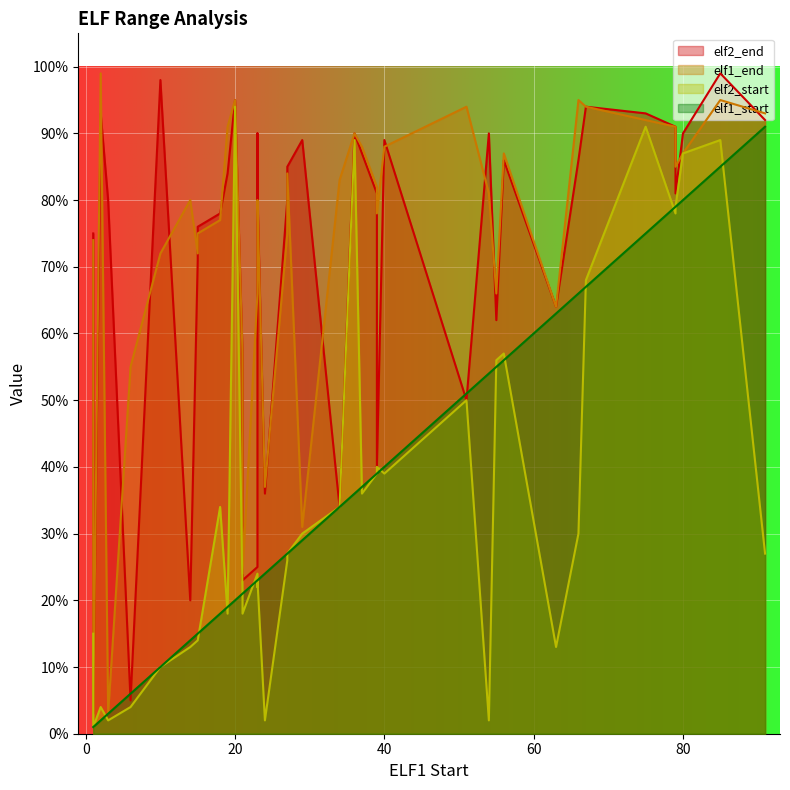

What is the value of the elf1_end point at the 29th from the left?

88